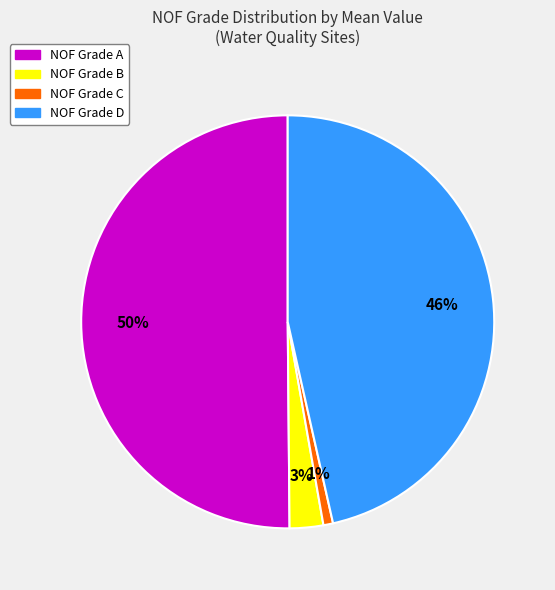

Which slice is the smallest?

NOF Grade C